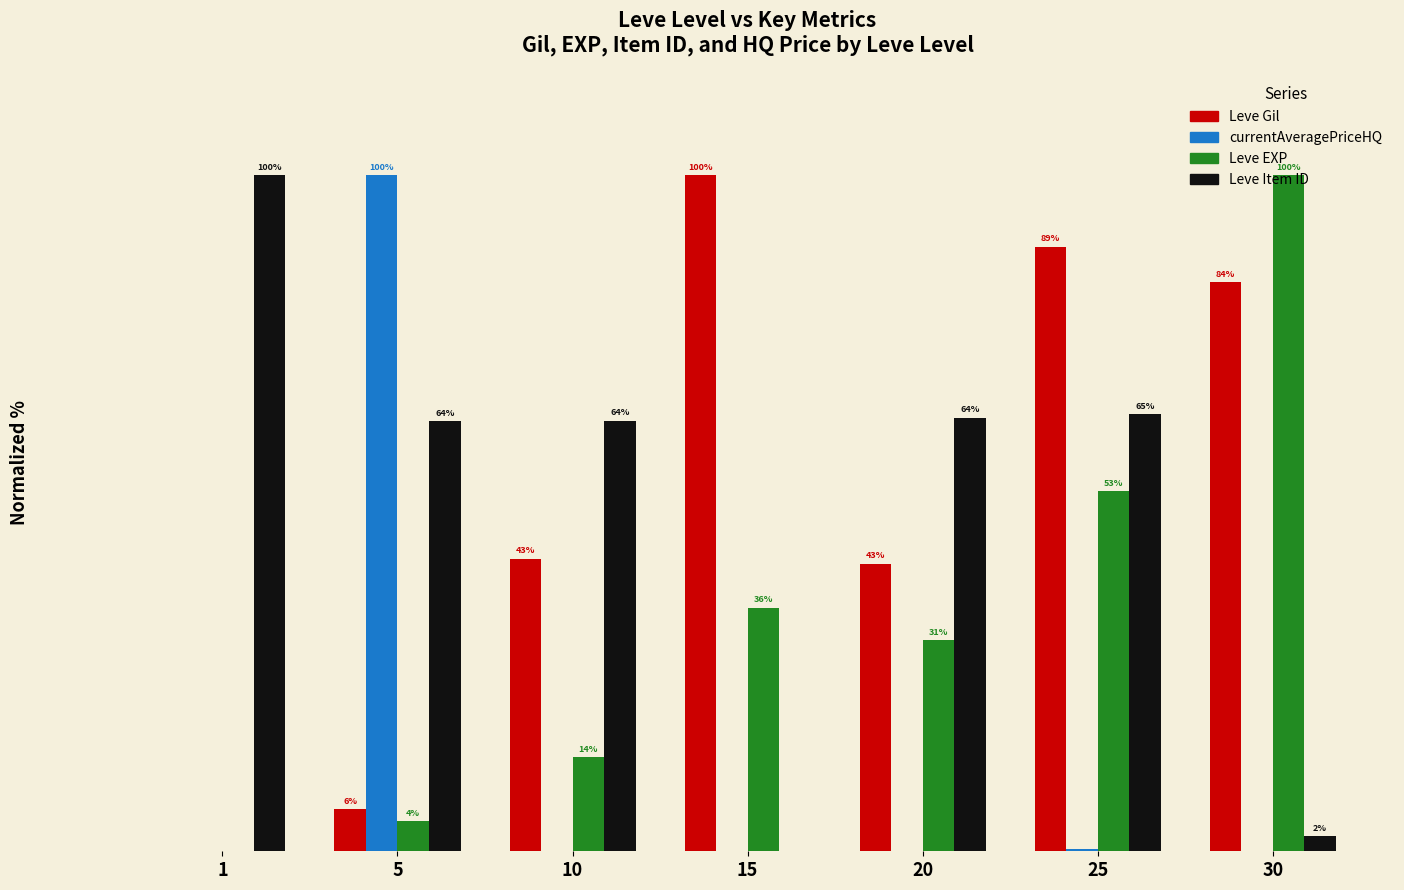

What are all the series names shown in the legend?

Leve Gil, currentAveragePriceHQ, Leve EXP, Leve Item ID